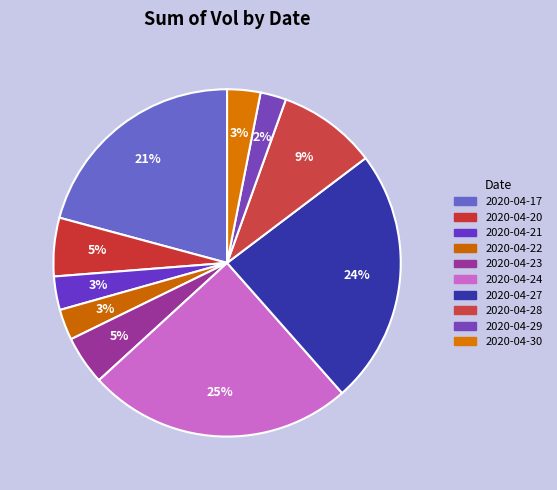

To the nearest percent, what is the combined percentage of 2020-04-28 and 2020-04-27?

33%